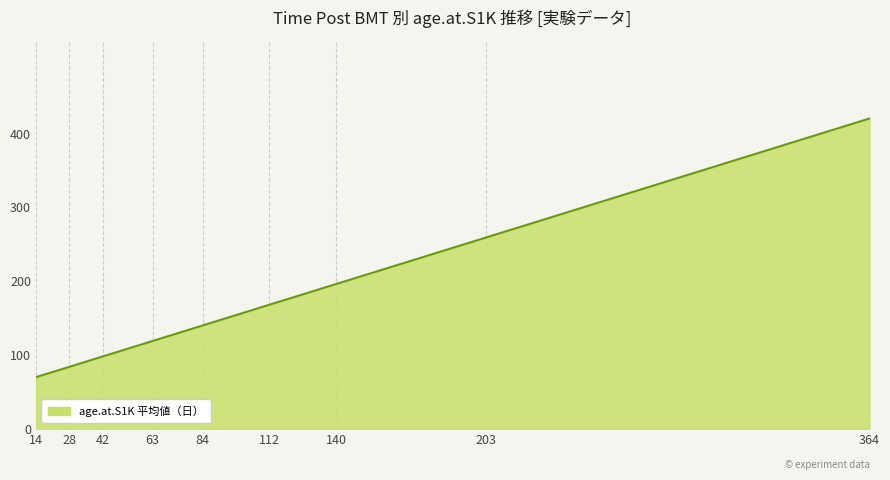

Rank the categories by value from highest to lowest.

364, 203, 140, 112, 84, 63, 42, 28, 14